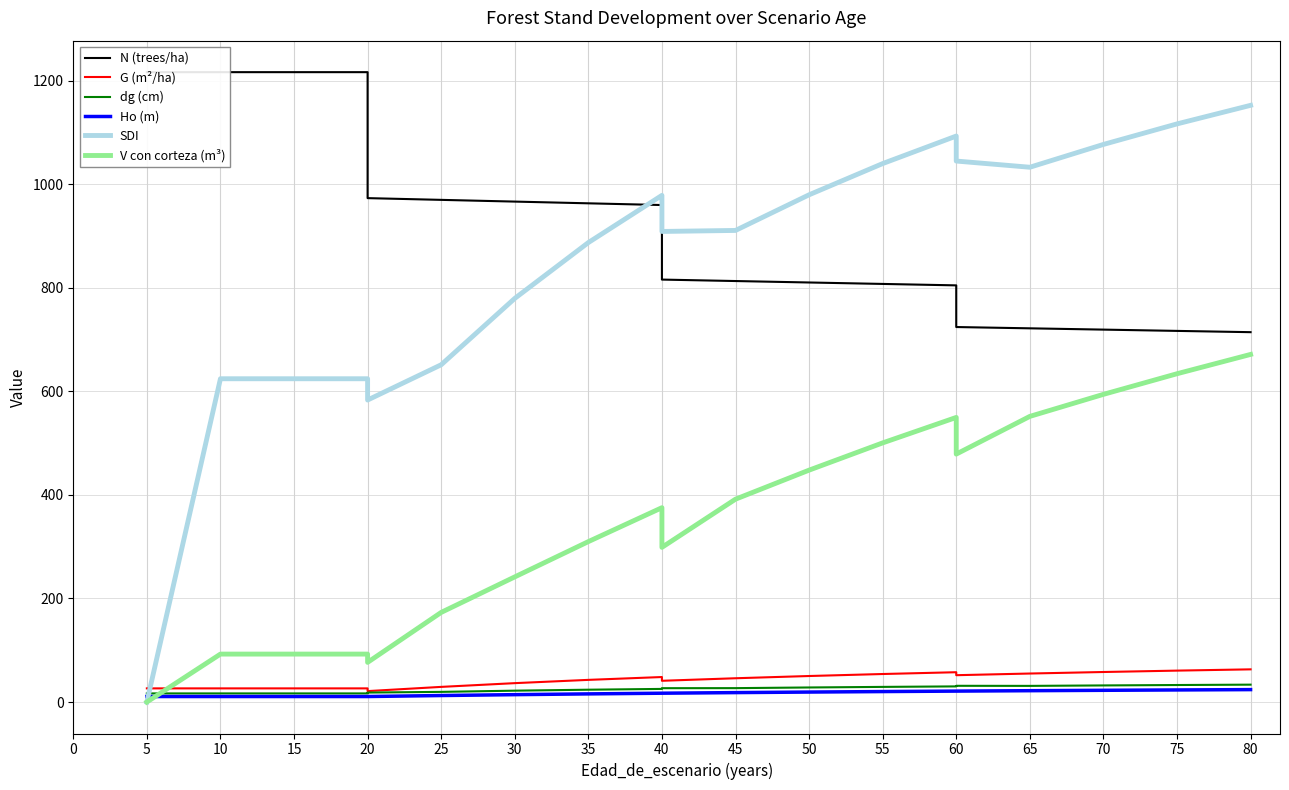

Is the value of SDI at 15 greater than the value of N (trees/ha) at 5?

No